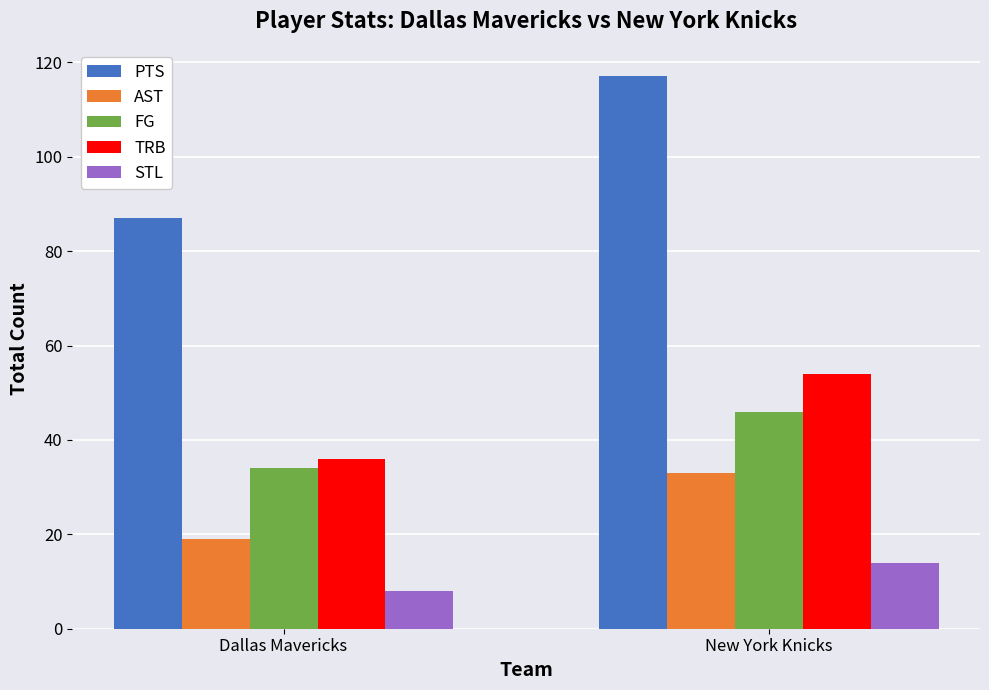

What is the average value of the FG series?

40